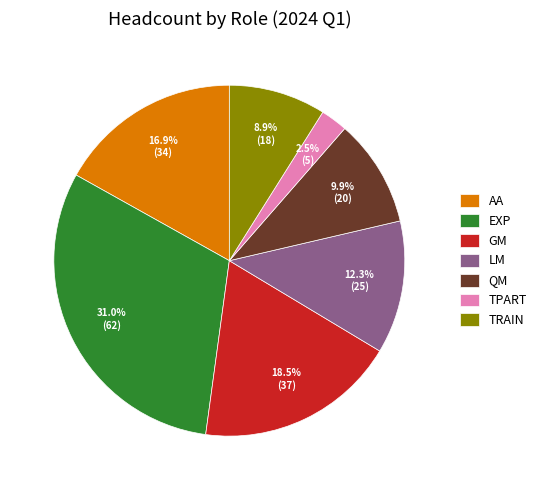

To the nearest percent, what is the difference between the largest and smallest slice percentages?

28%